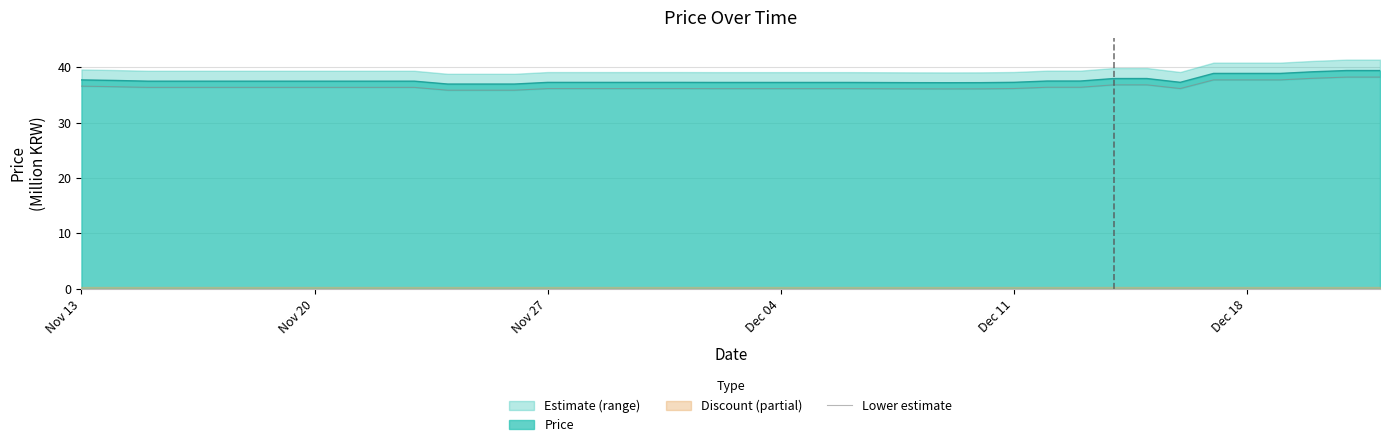

Is it true that Price equals 38.9 at Dec 18?

True